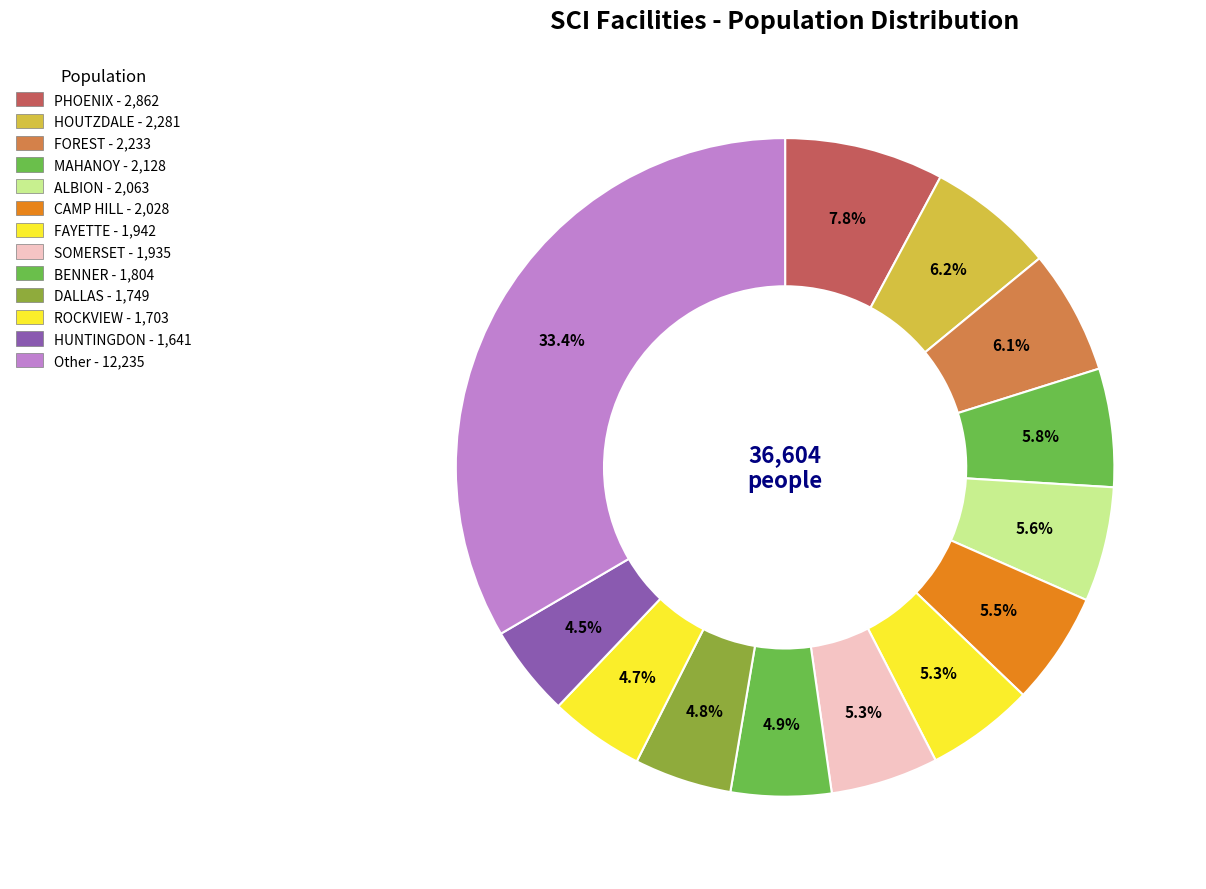

How many slices are in this pie chart?

13